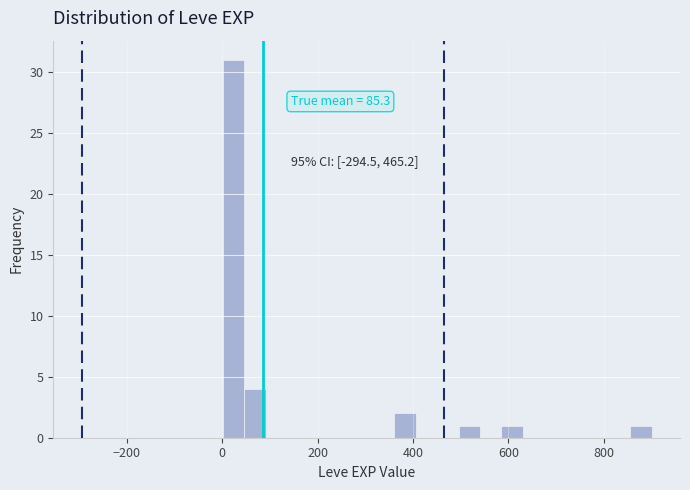

Read against the x-axis, roughly where is the centre of the tallest bar?

20